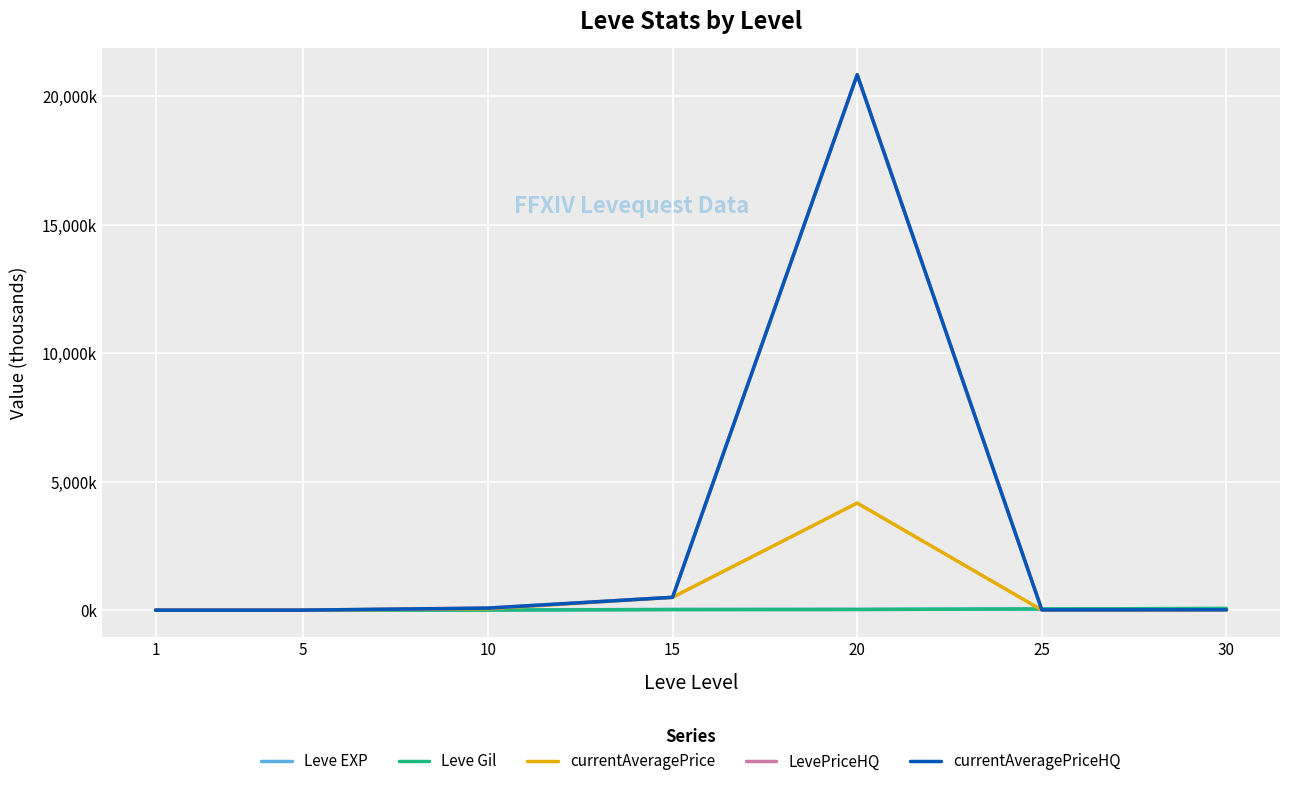

Which category has the highest value in the currentAveragePrice series?

20